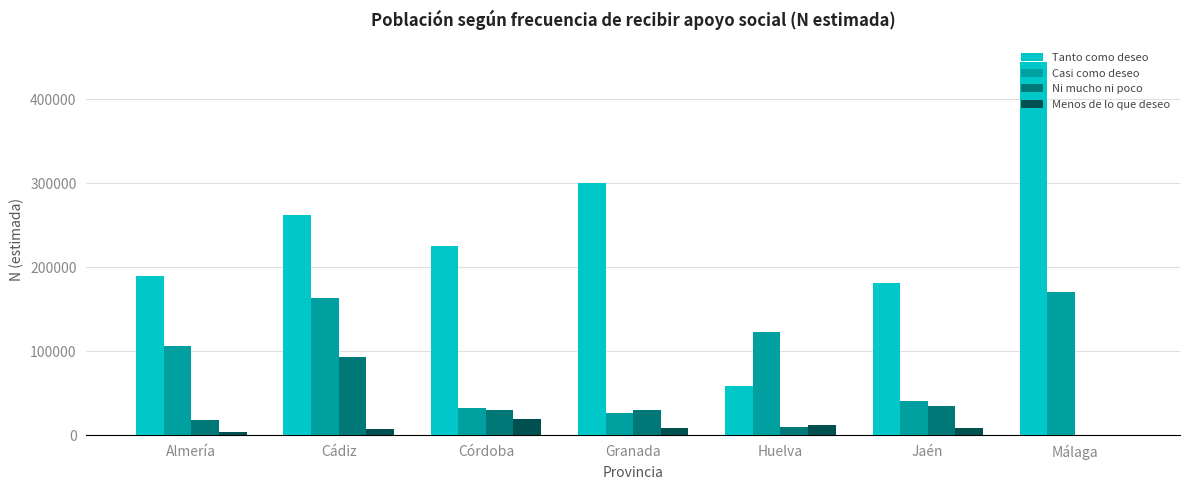

At which label is Casi como deseo closest to 98298?

Almería